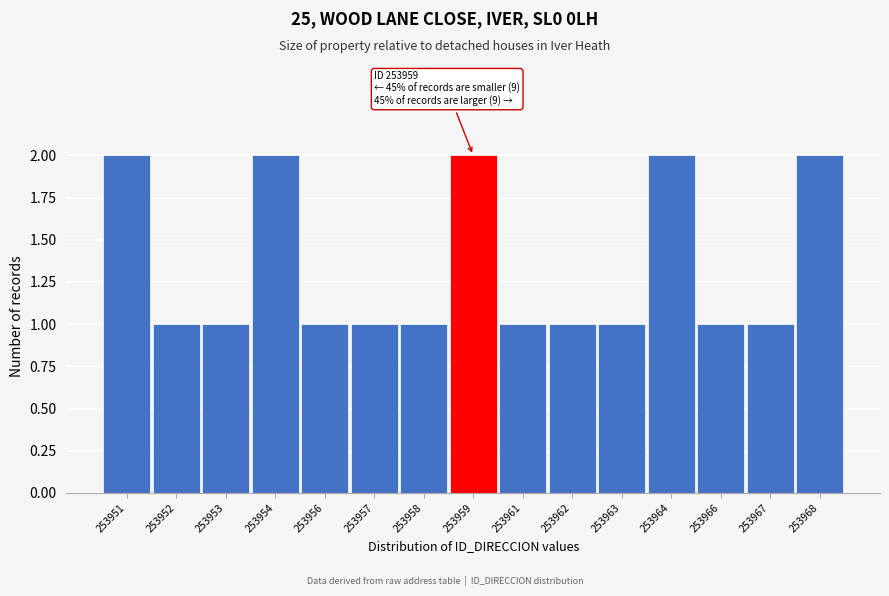

Reading left to right, list all the values displayed in this chart.

253951=2	253952=1	253953=1	253954=2	253956=1	253957=1	253958=1	253959=2	253961=1	253962=1	253963=1	253964=2	253966=1	253967=1	253968=2